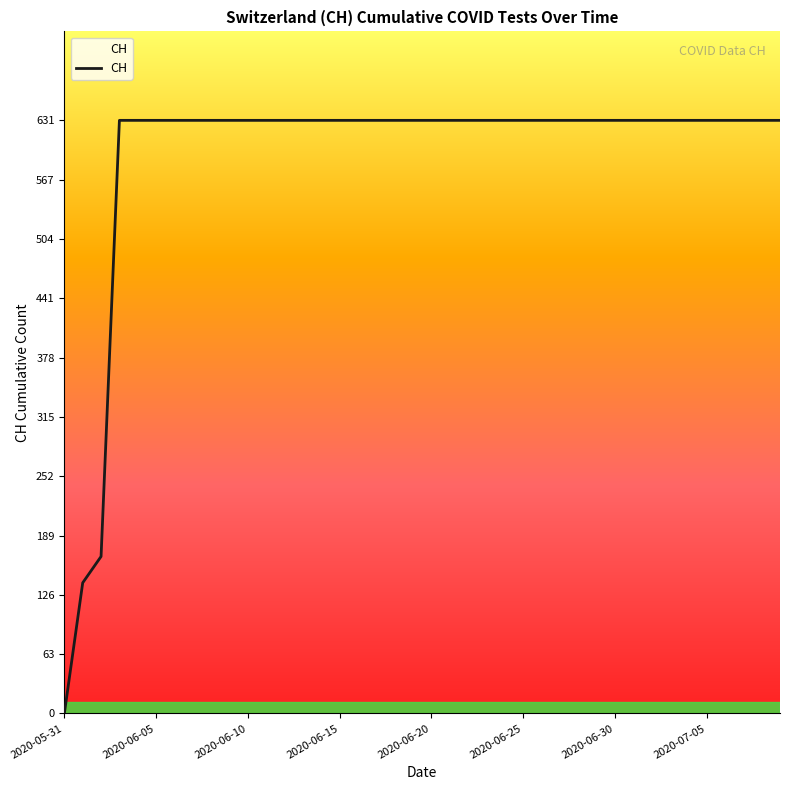

How many lines are shown in the chart?

1